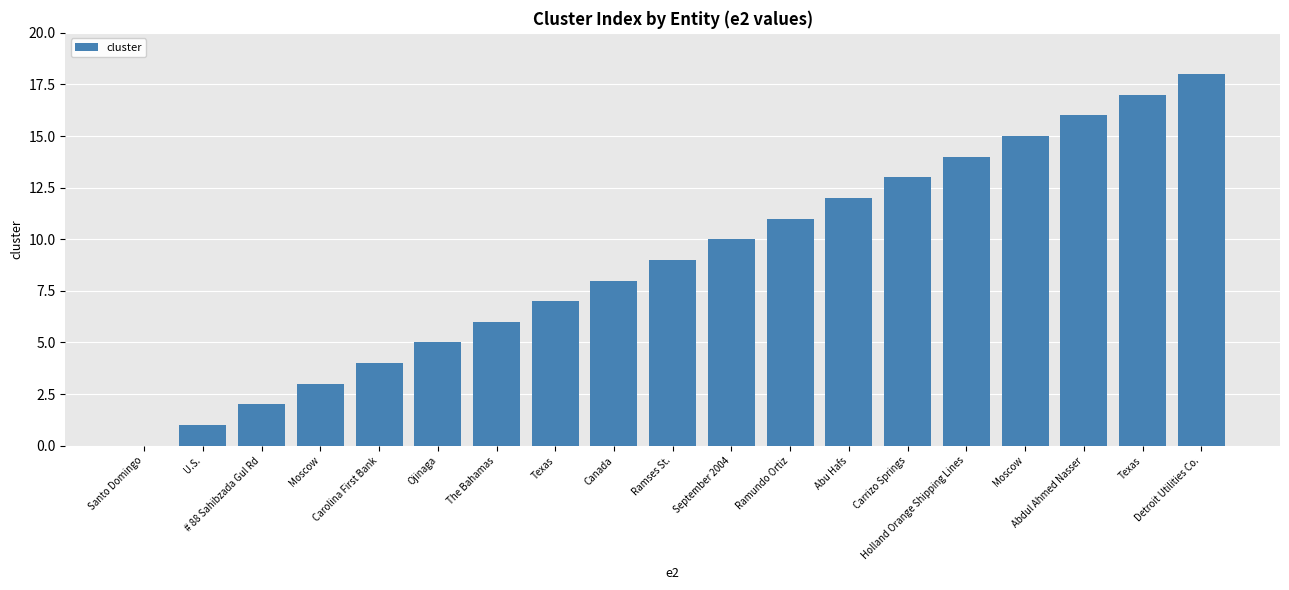

Rank the categories by value from highest to lowest.

Detroit Utilities Co., Texas, Abdul Ahmed Nasser, Moscow, Holland Orange Shipping Lines, Carrizo Springs, Abu Hafs, Ramundo Ortiz, September 2004, Ramses St., Canada, Texas, The Bahamas, Ojinaga, Carolina First Bank, Moscow, # 88 Sahibzada Gul Rd, U.S., Santo Domingo